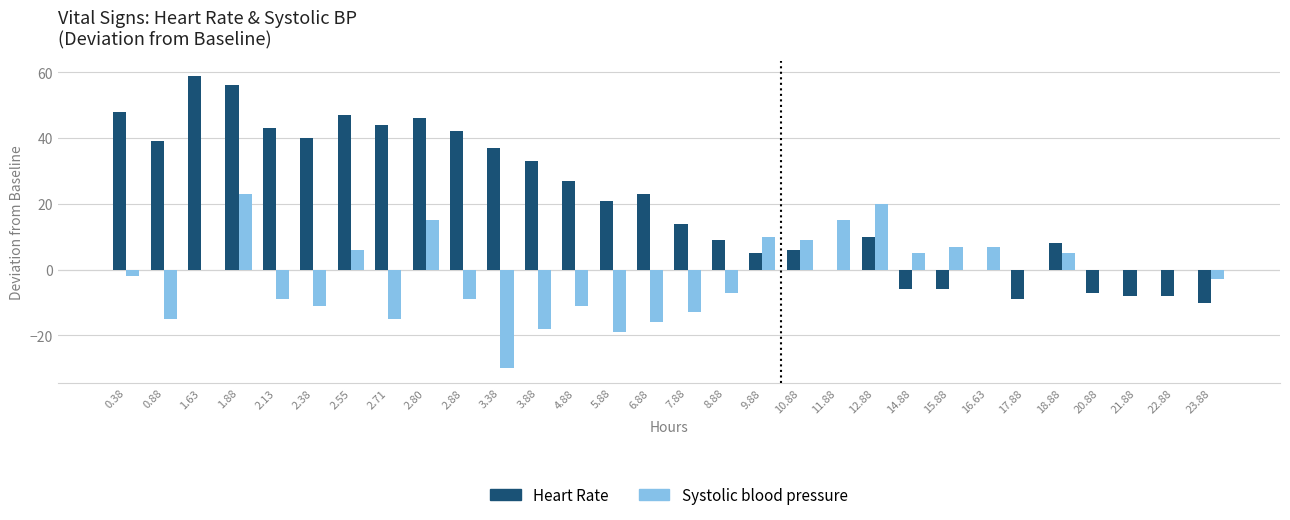

What is the sum of all Systolic blood pressure values?

-56